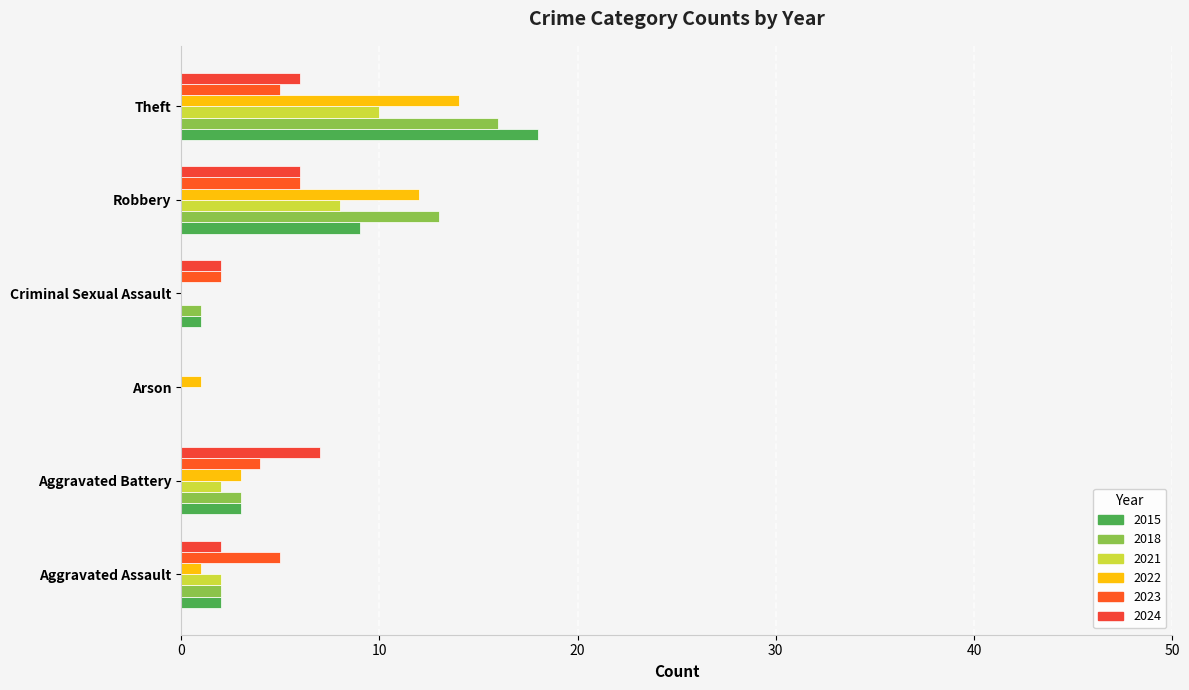

Rank the categories by 2021 value from lowest to highest.

Arson, Criminal Sexual Assault, Aggravated Assault, Aggravated Battery, Robbery, Theft